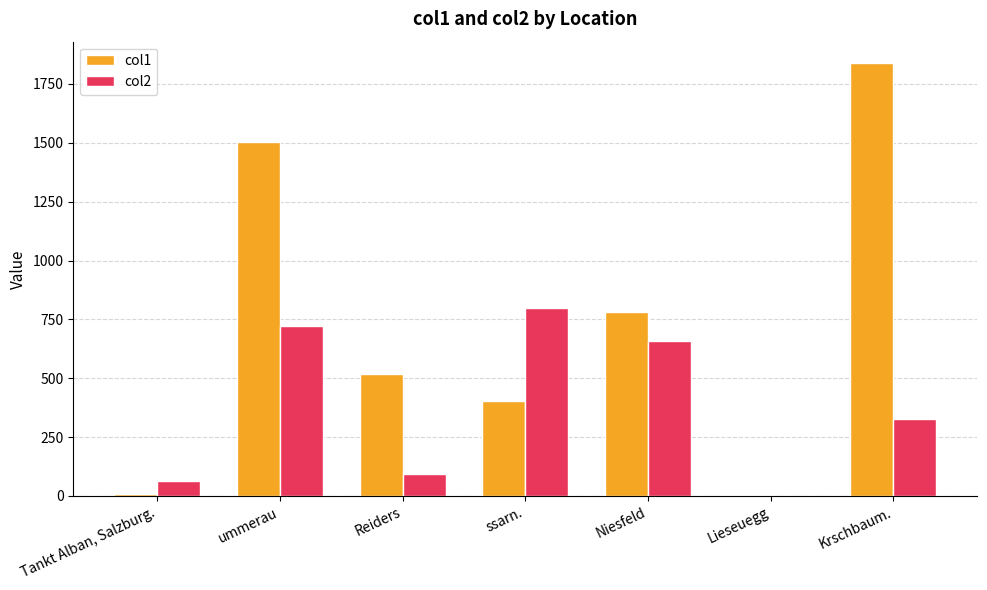

What is the maximum value shown in the chart?

1837.5